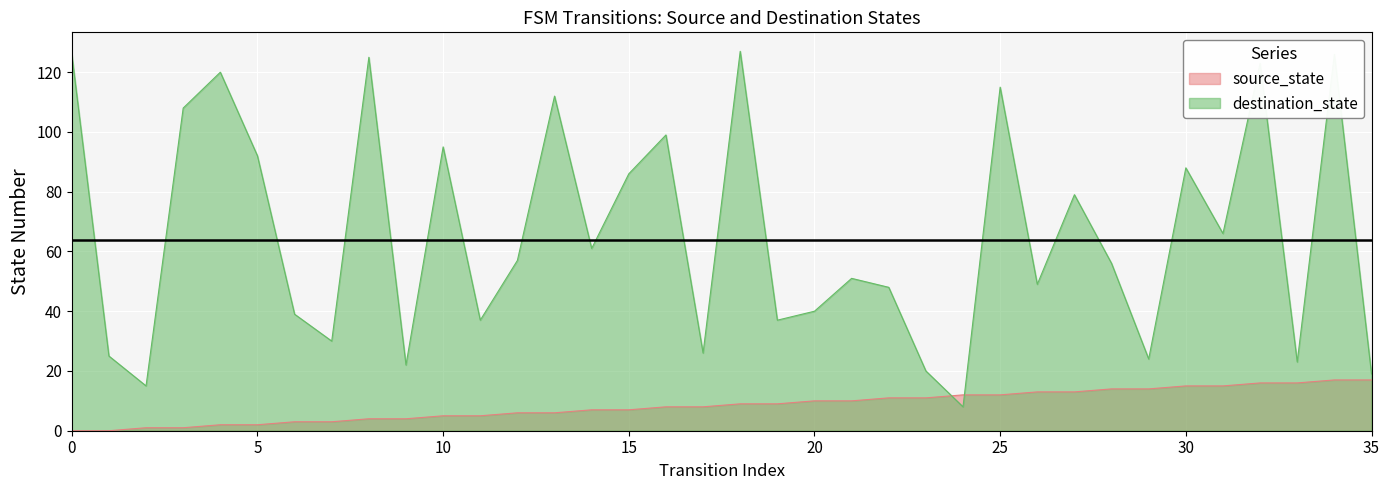

True or false: source_state has a value of 17 at 35.

True